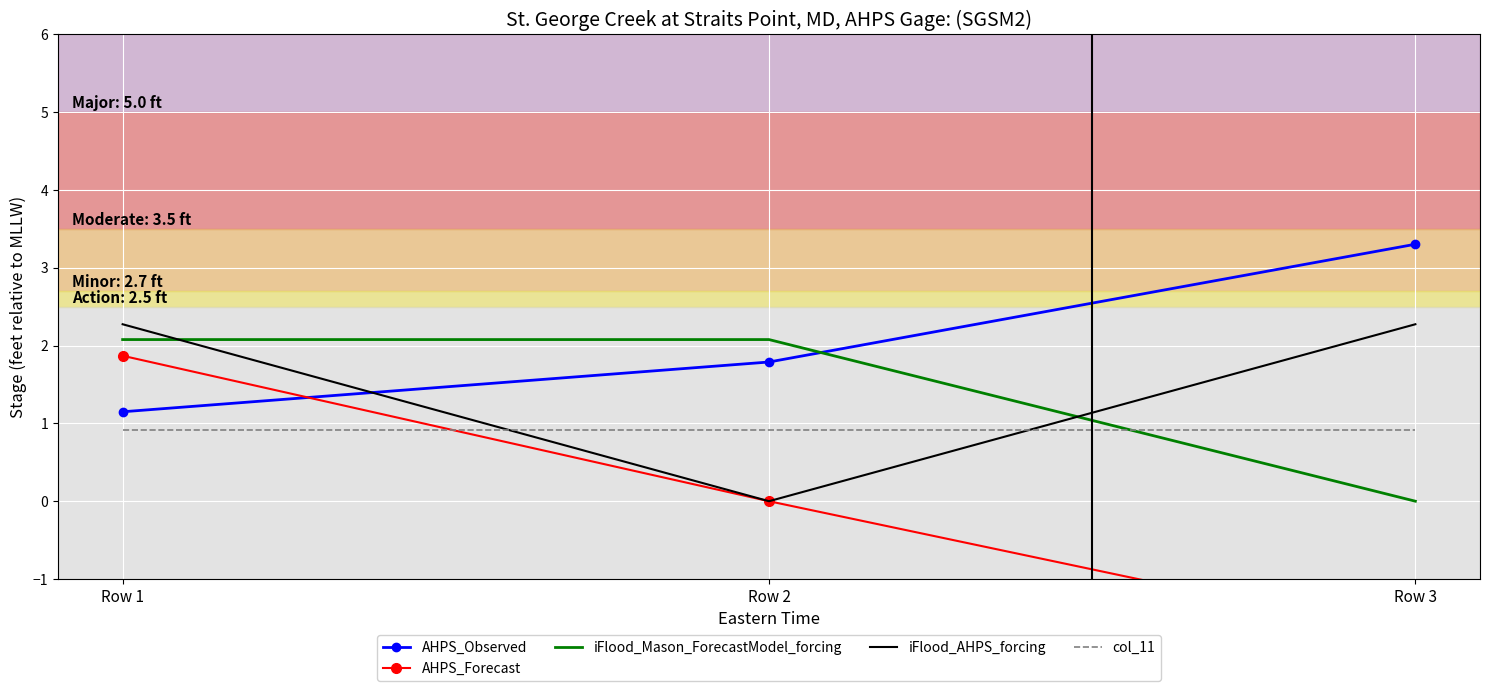

How many lines are shown in the chart?

5